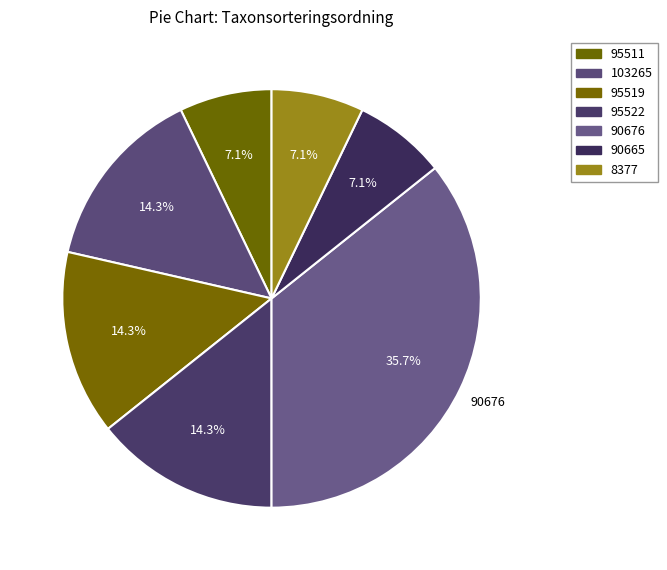

To the nearest percent, what portion does 95511 represent?

7%